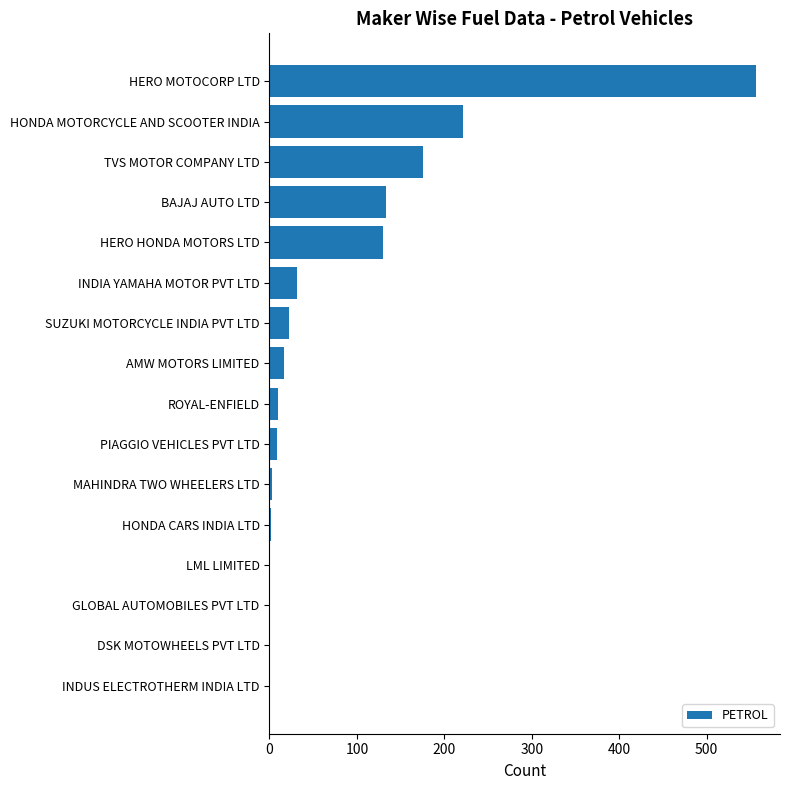

What is the sum of all values?

1313